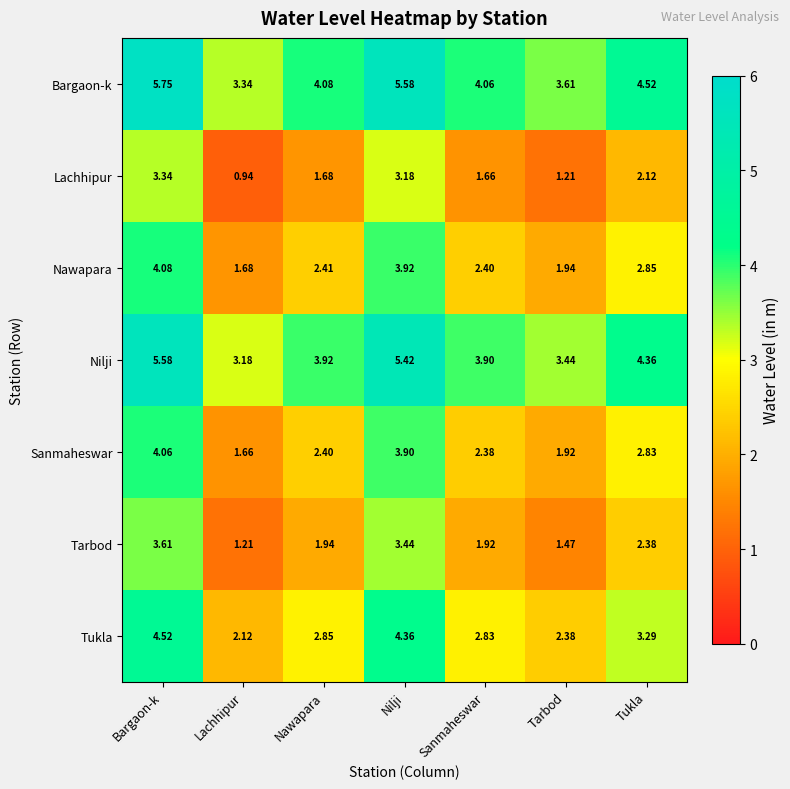

Which series has the largest total across all categories?

Bargaon-k